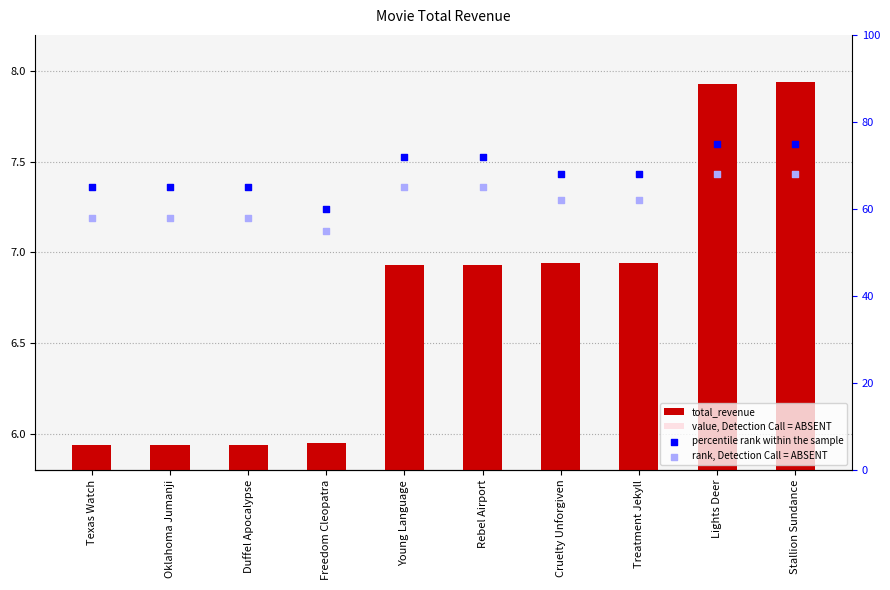

What is the total value across all series at Freedom Cleopatra?

121.1